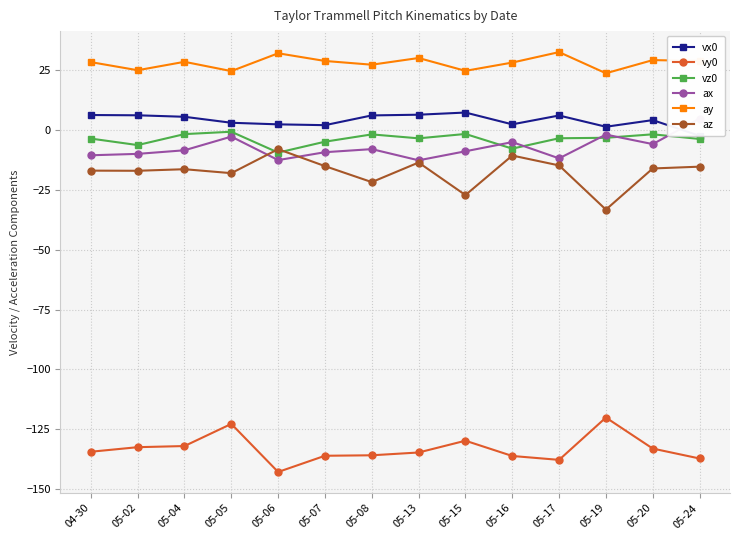

Which has a higher value, 05-19 or 05-05?

05-05